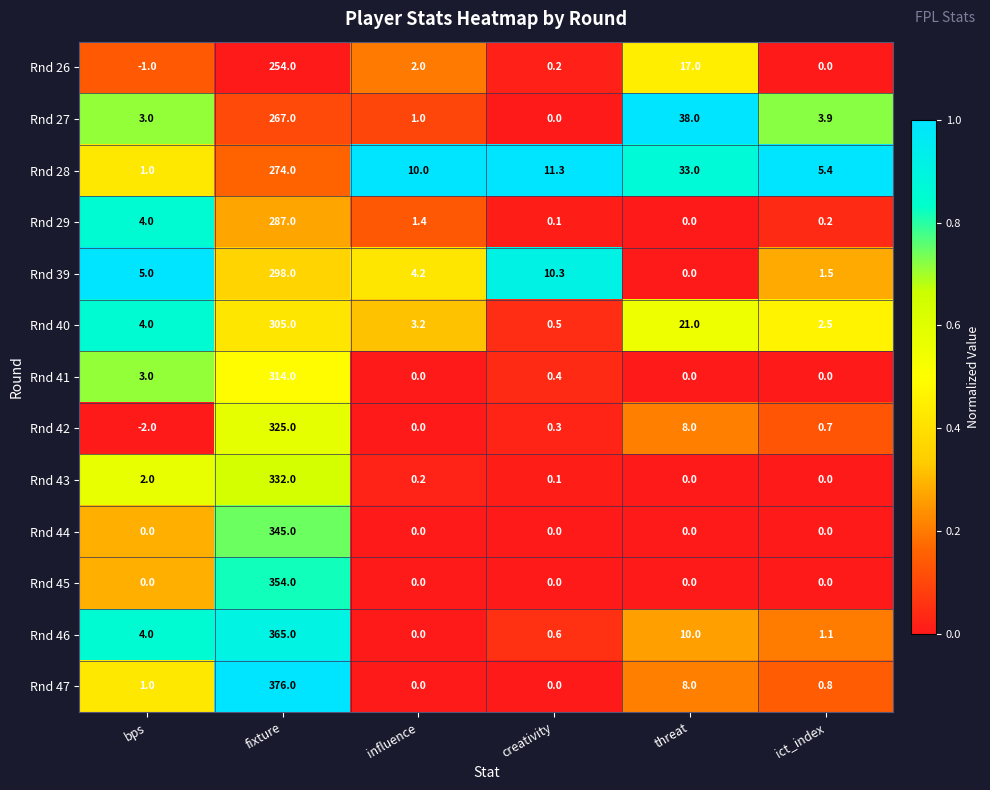

How many values in the Rnd 27 series are below 3?

2